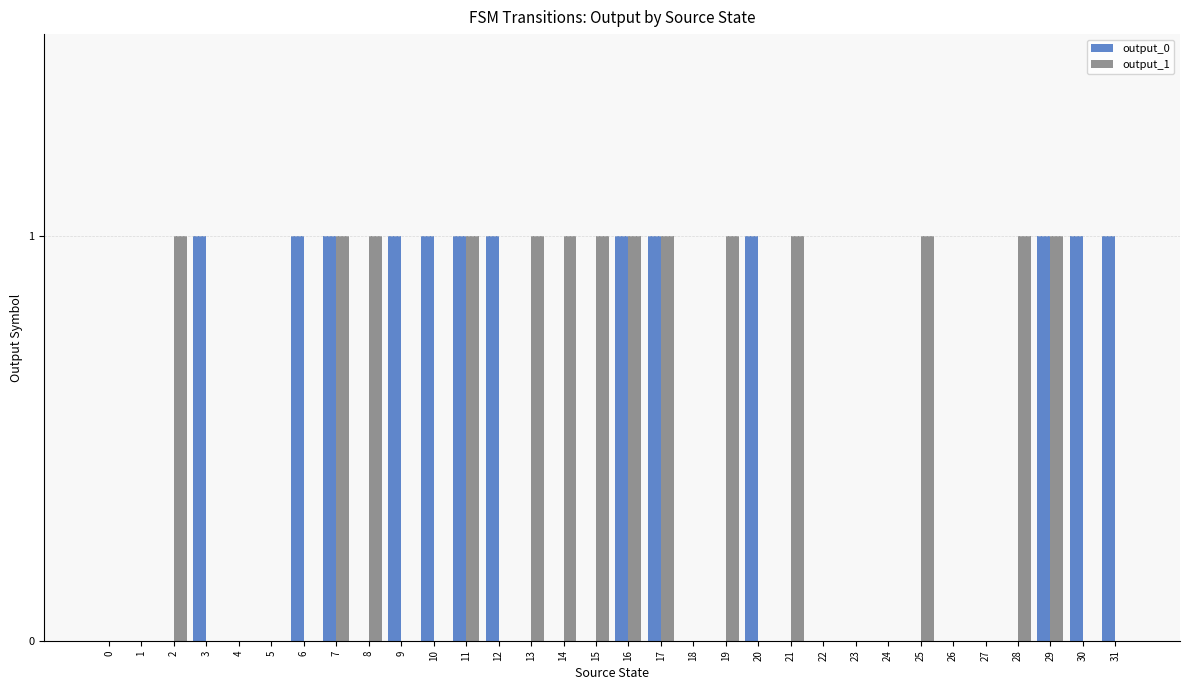

Between 6 and 24, which series saw the biggest shift?

output_0